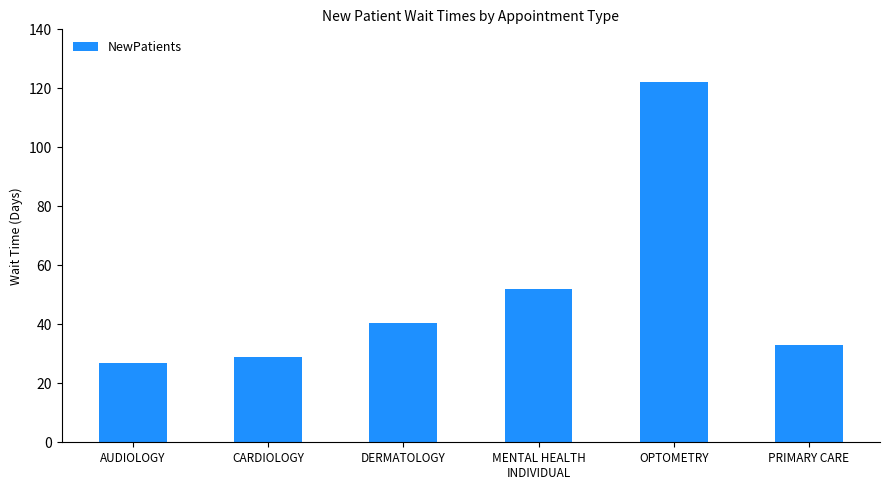

What position from the right is CARDIOLOGY?

5